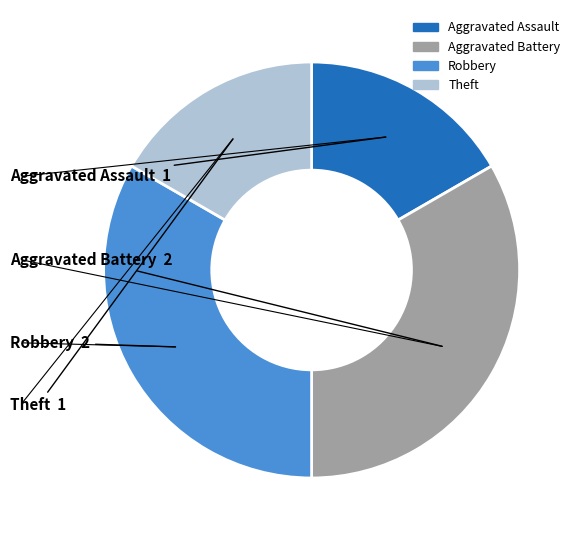

Is there a majority slice in this chart?

No